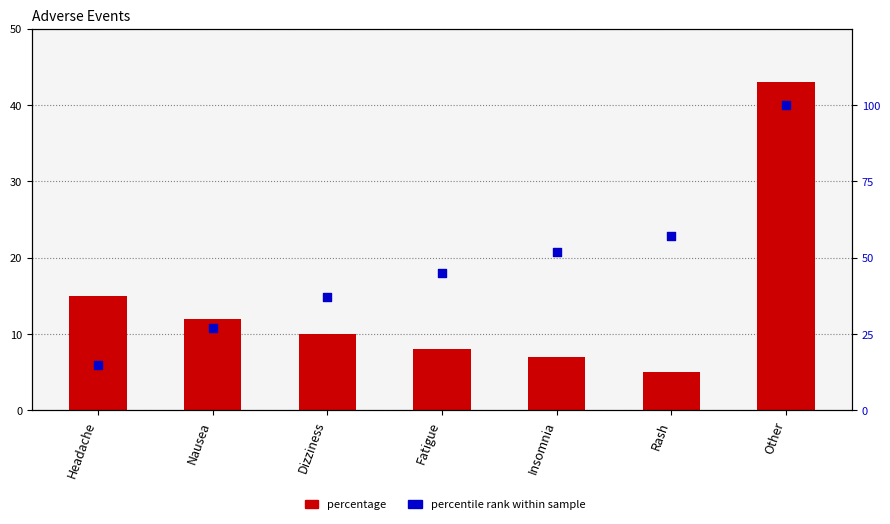

Is the value of percentage at Rash greater than the value of percentile rank within sample at Rash?

No